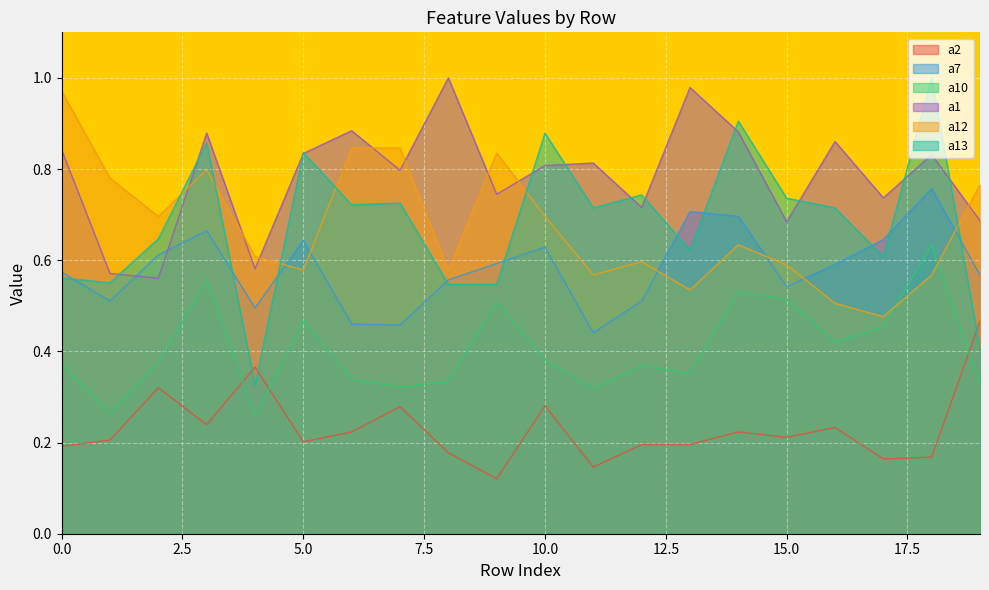

At which category is the sum across all series the highest?

3